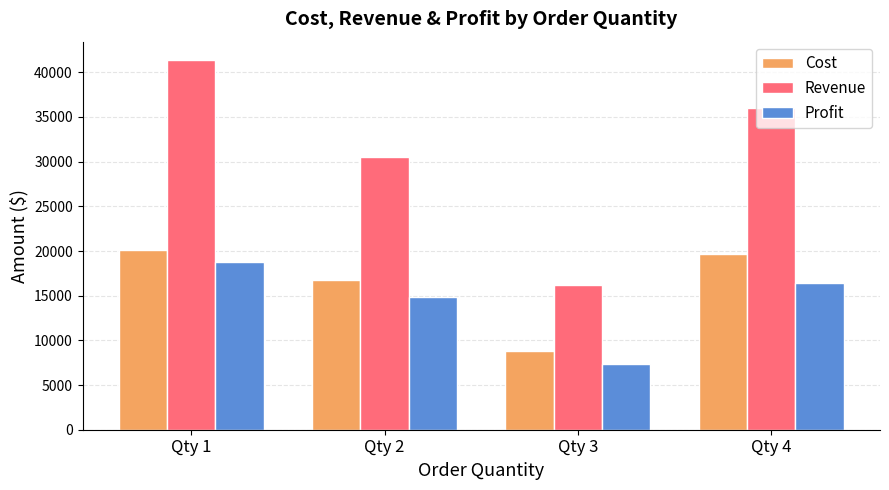

What is the difference between the Revenue values at Qty 4 and Qty 1?

5310